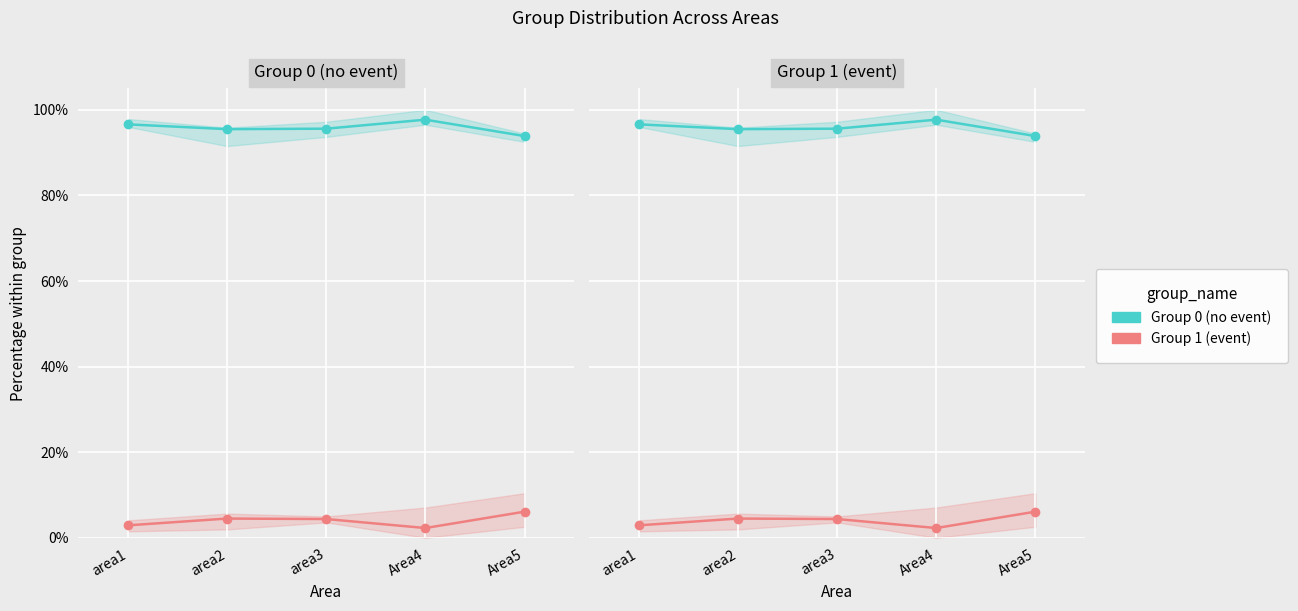

In Group 0 (no event), how many points are higher than both neighbors (excluding endpoints)?

1